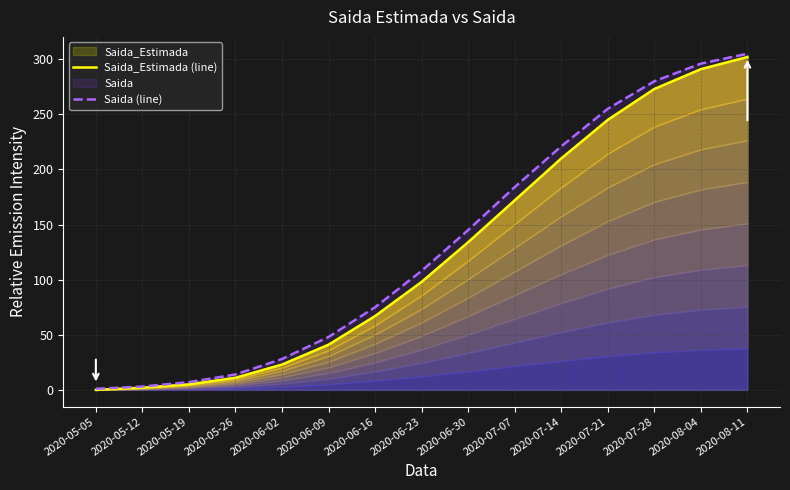

What is the label of the 7th point from the left?

2020-06-16